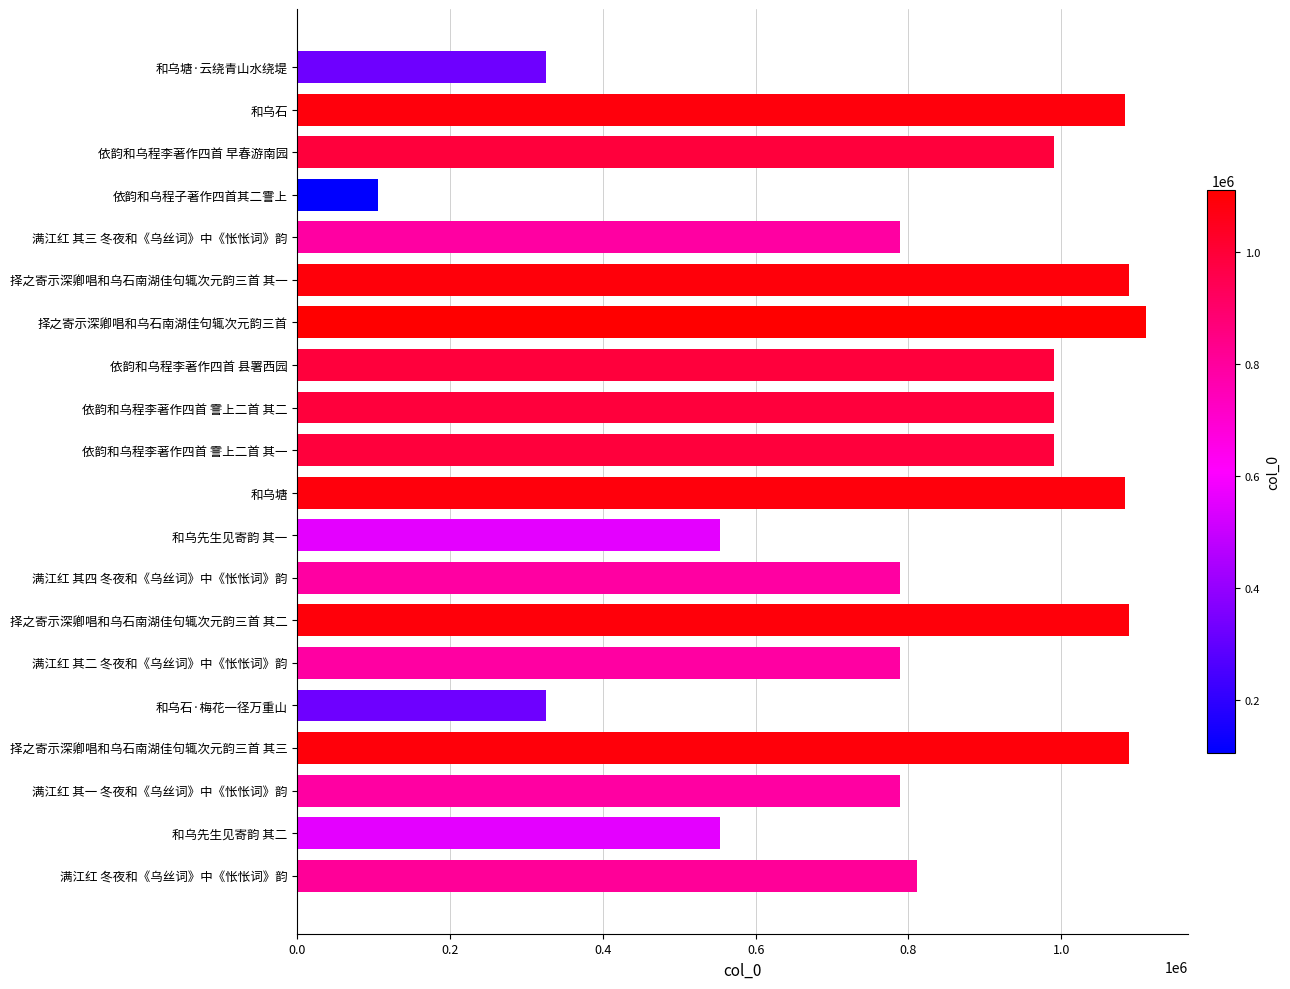

What is the label of the 8th bar from the bottom?

满江红 其四 冬夜和《乌丝词》中《怅怅词》韵